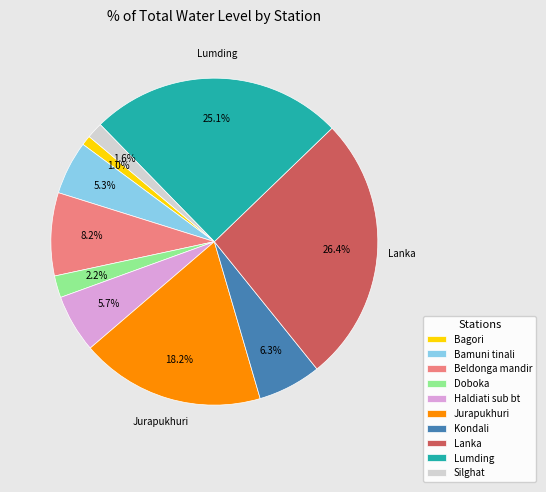

Count the number of slices in the pie.

10